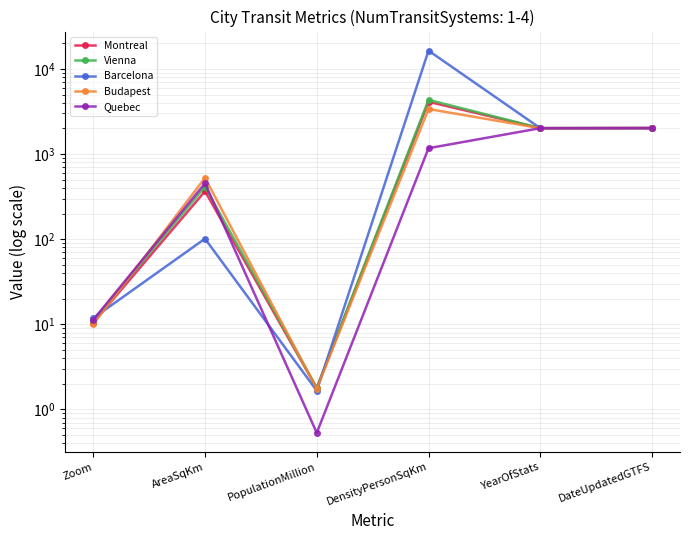

What is the difference between the maximum and minimum values in the Barcelona series?

16418.3